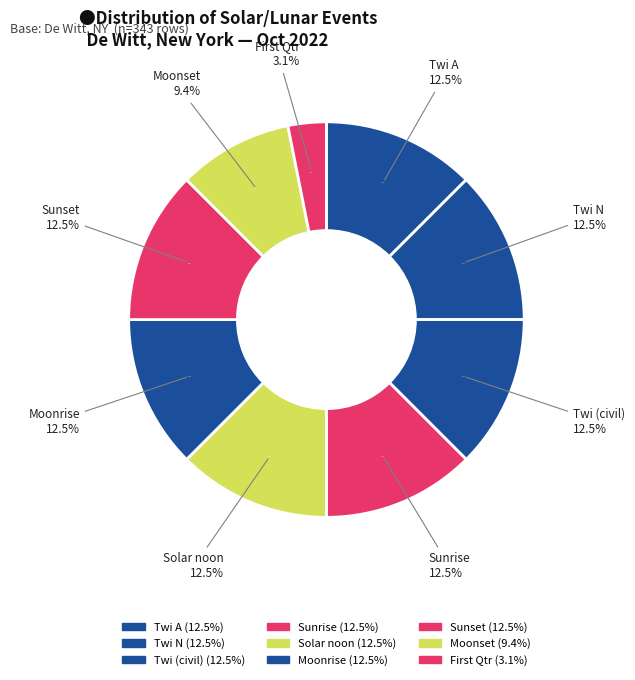

How many segments does this pie chart have?

5